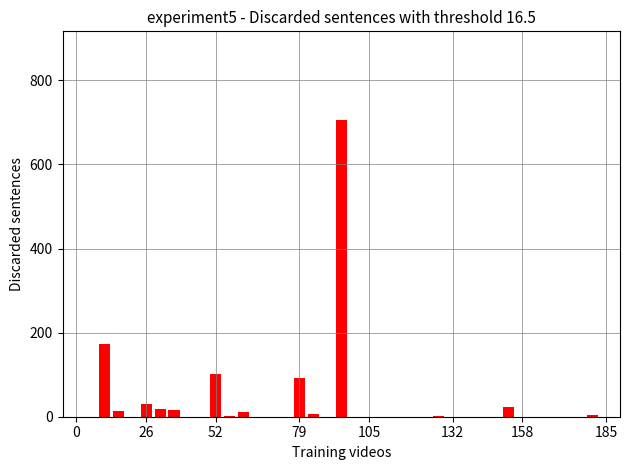

How many data points are above 0?

14